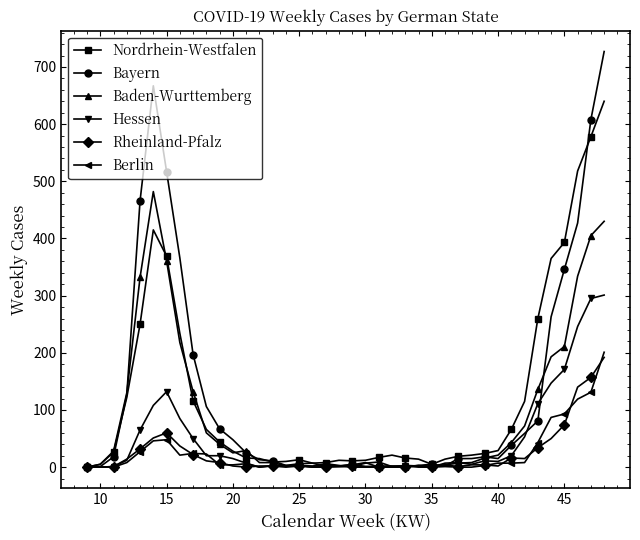

How many categories are shown in the chart?

40